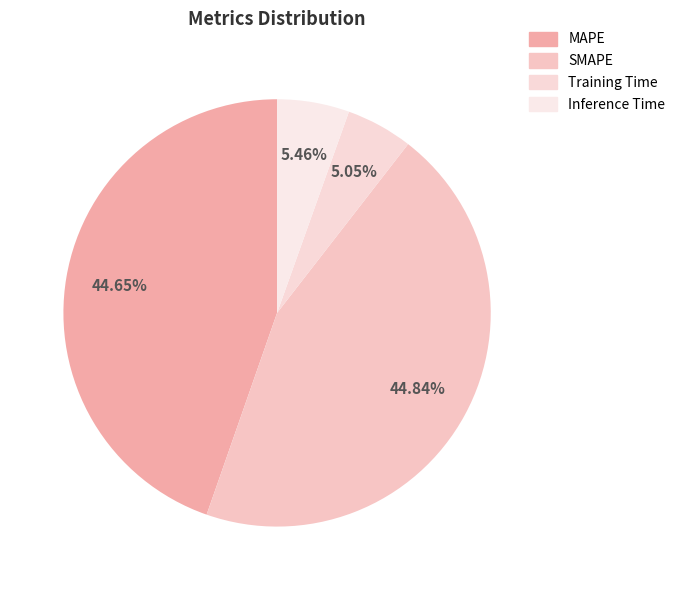

To the nearest percent, what is the combined percentage of Inference Time and SMAPE?

50%